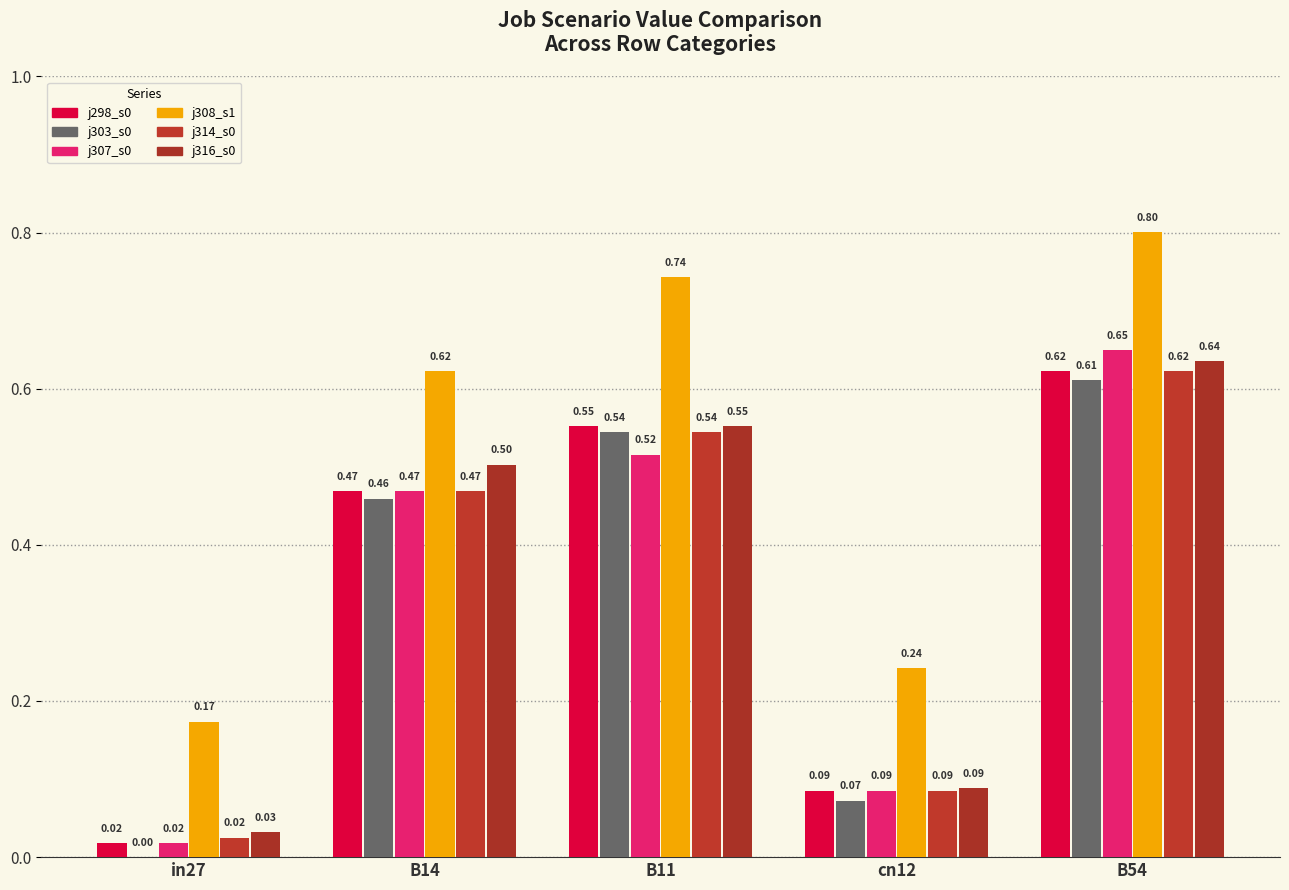

What is the label of the 2nd bar from the right?

cn12